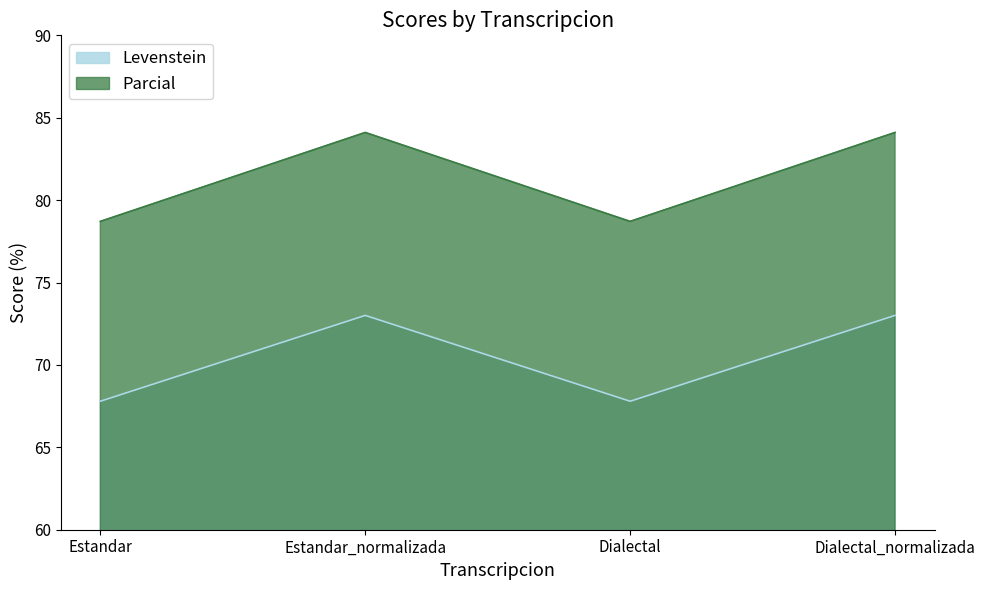

The value of Levenstein at Estandar is 67.8. True or false?

True